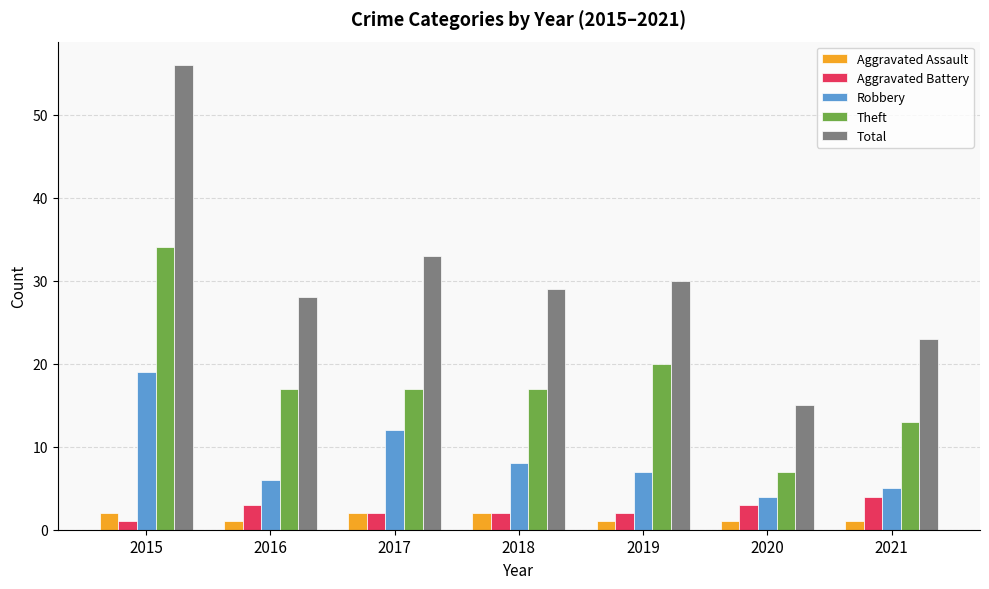

Reading left to right, transcribe all the data shown in this chart.

Aggravated Assault: 2015=2	2016=1	2017=2	2018=2	2019=1	2020=1	2021=1
Aggravated Battery: 2015=1	2016=3	2017=2	2018=2	2019=2	2020=3	2021=4
Robbery: 2015=19	2016=6	2017=12	2018=8	2019=7	2020=4	2021=5
Theft: 2015=34	2016=17	2017=17	2018=17	2019=20	2020=7	2021=13
Total: 2015=56	2016=28	2017=33	2018=29	2019=30	2020=15	2021=23